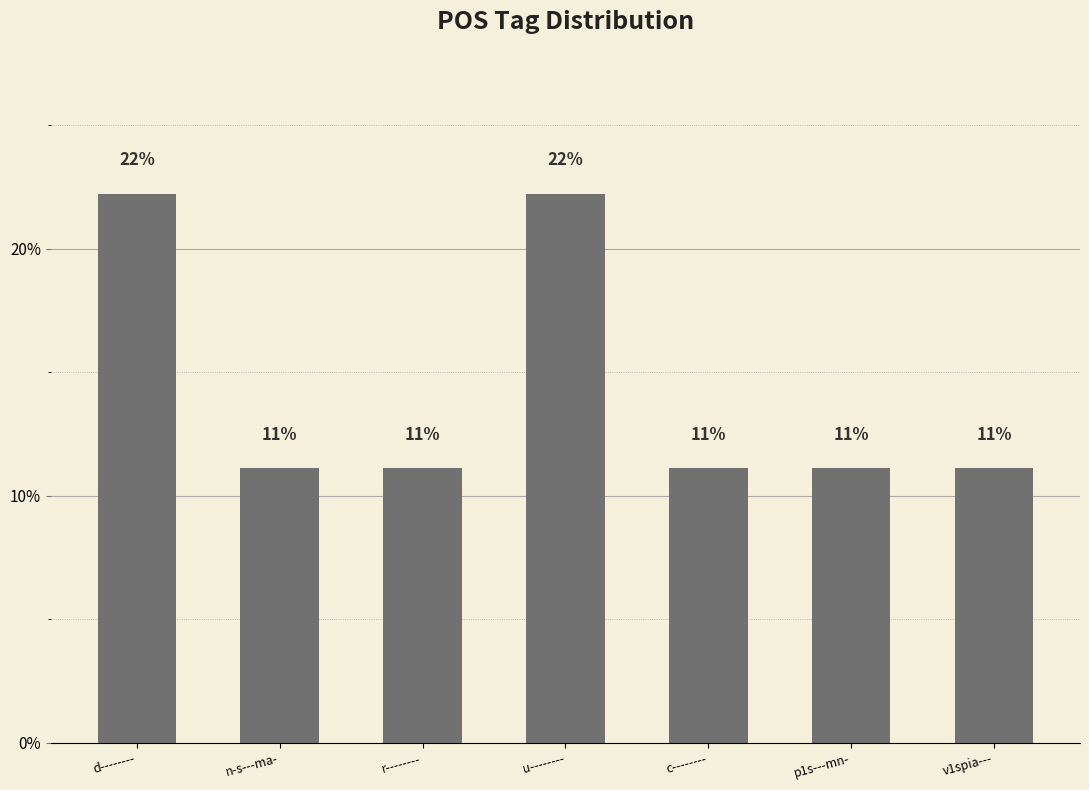

What position from the right is p1s---mn-?

2